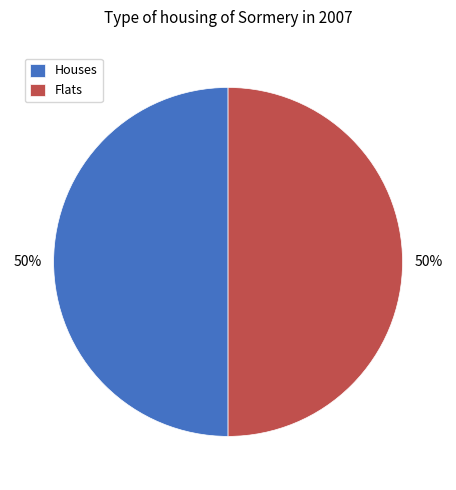

Count the number of slices in the pie.

2